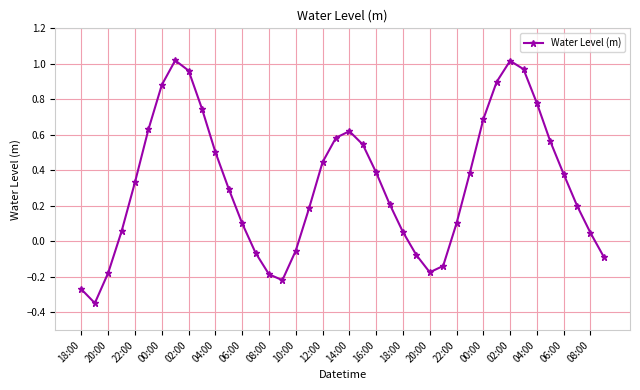

How many interior local valleys (lower than both neighbors) does the data have?

3